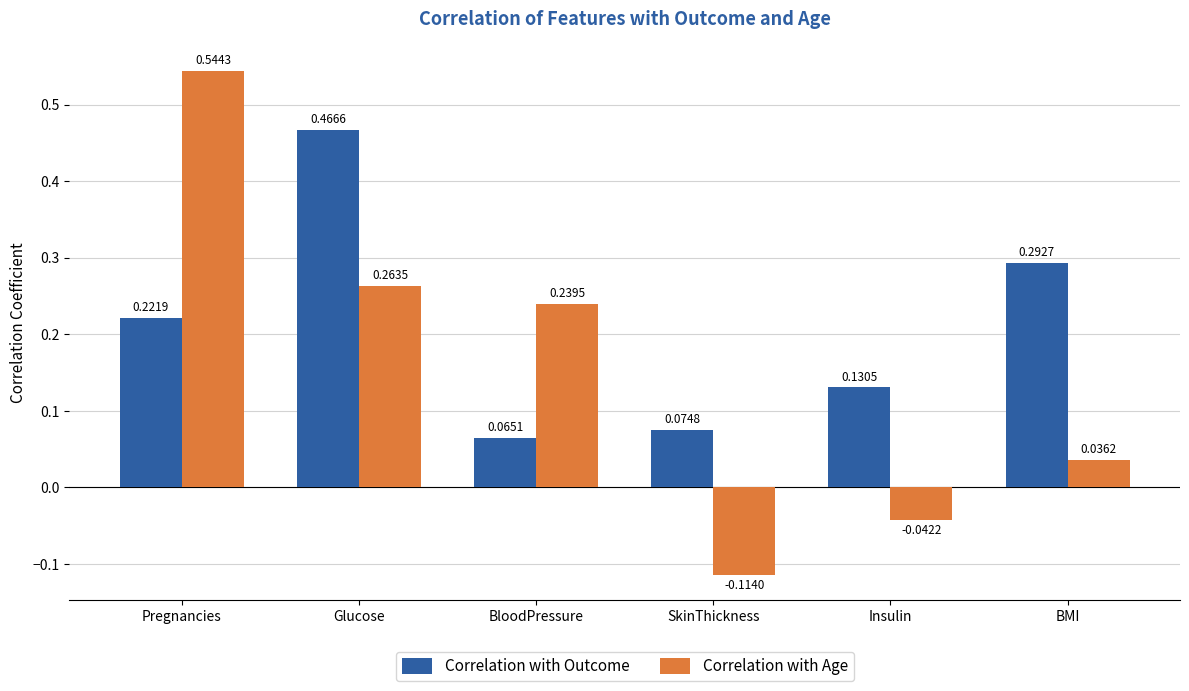

Which series changed the most between Glucose and Insulin?

Correlation with Outcome